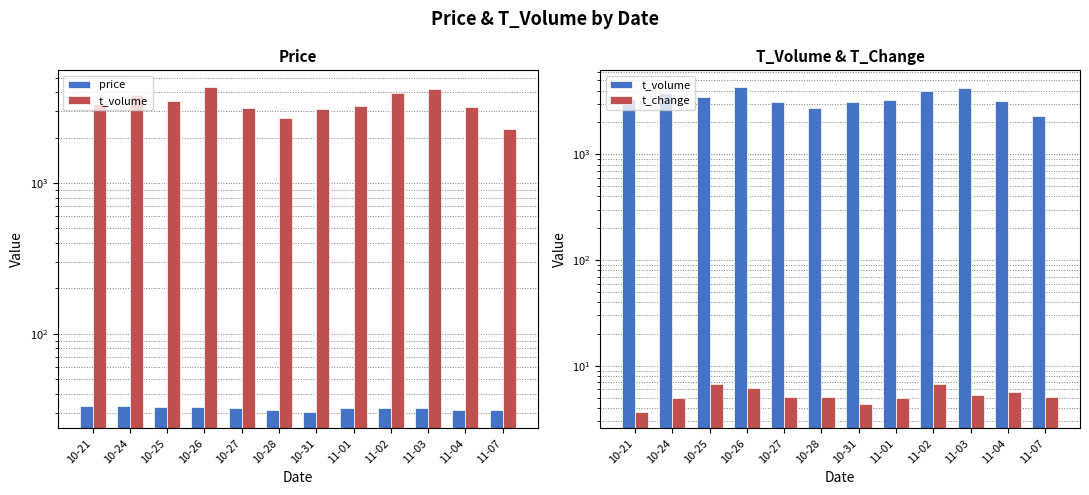

What is the label of the 8th bar from the left?

11-01